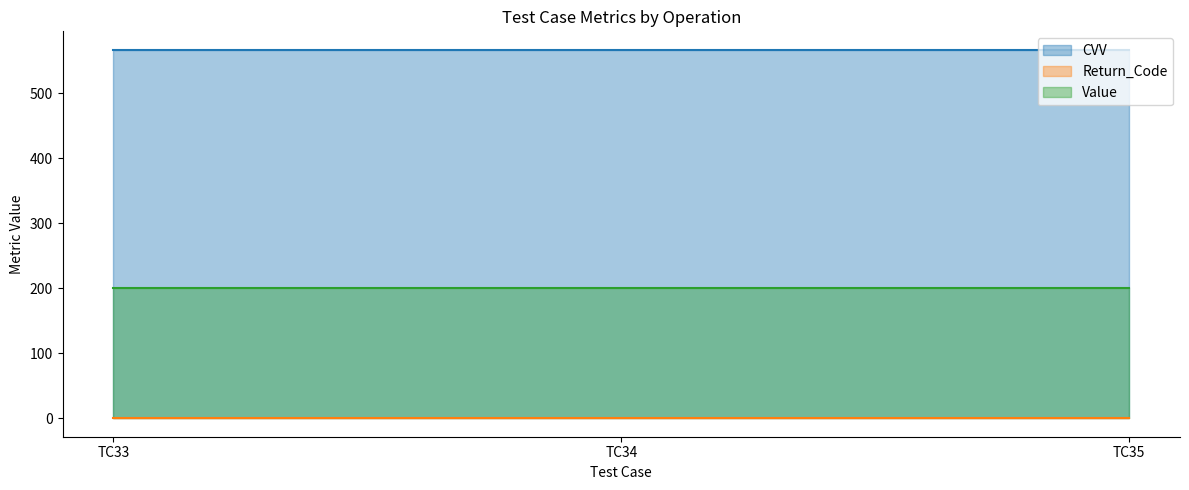

Between TC35 and TC33, which is larger?

TC35